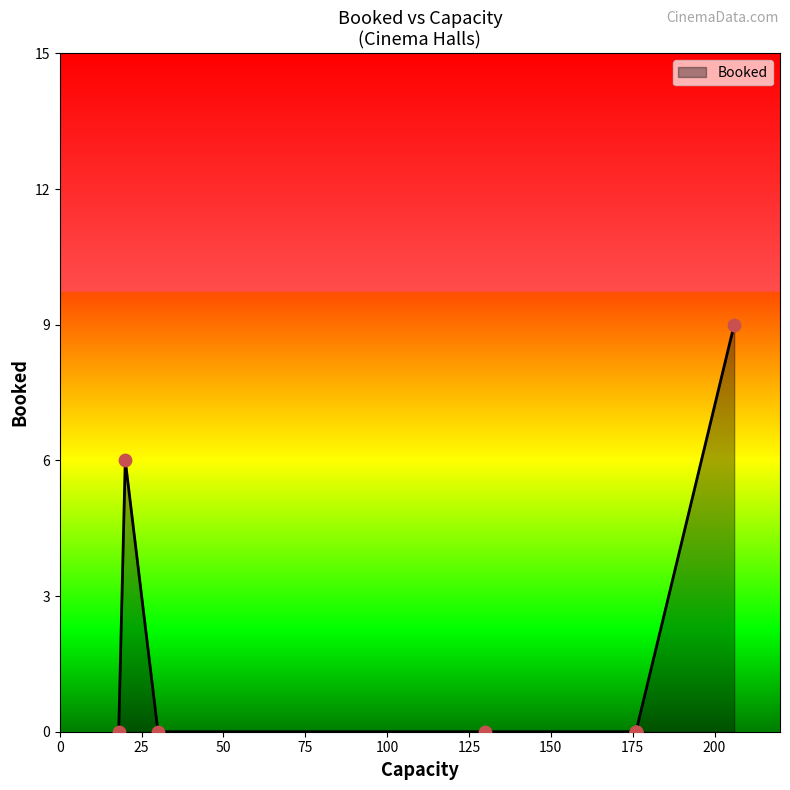

Which has a higher value, 18 or 206?

206